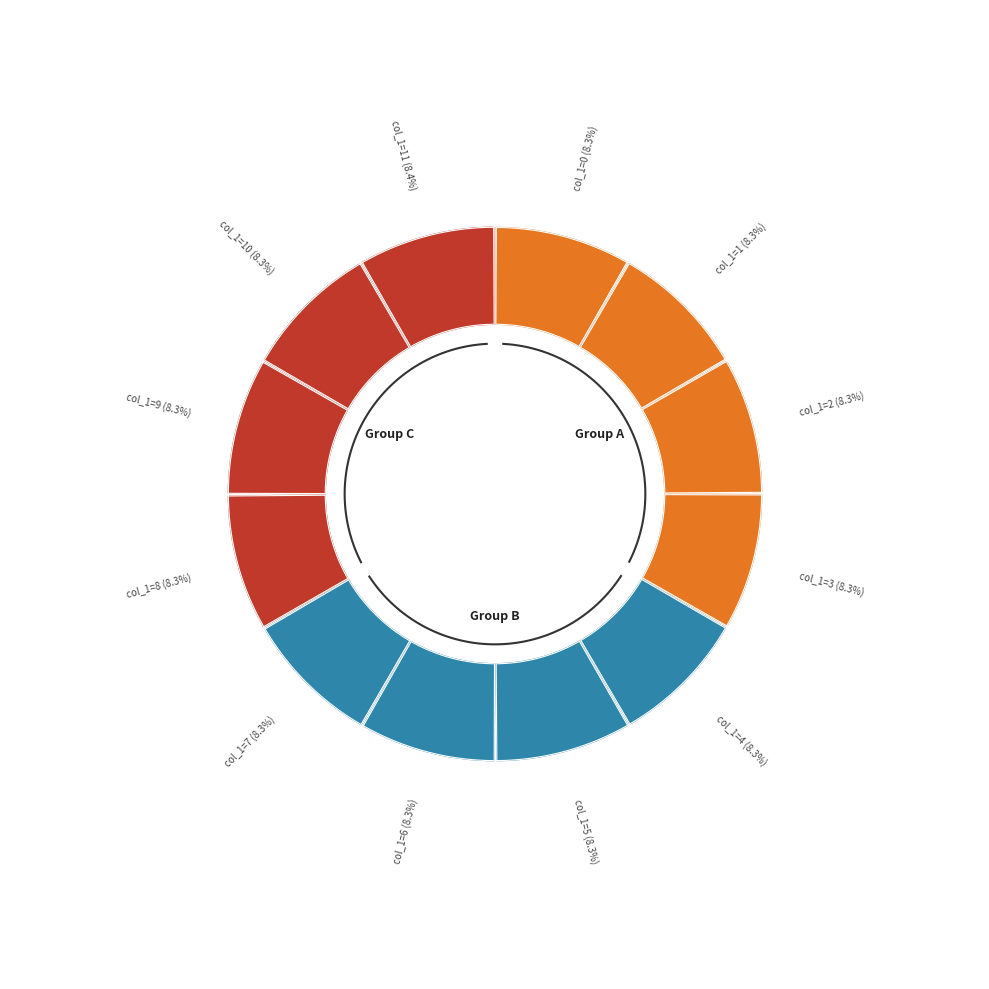

What percentage is the 9 slice, to the nearest percent?

8%